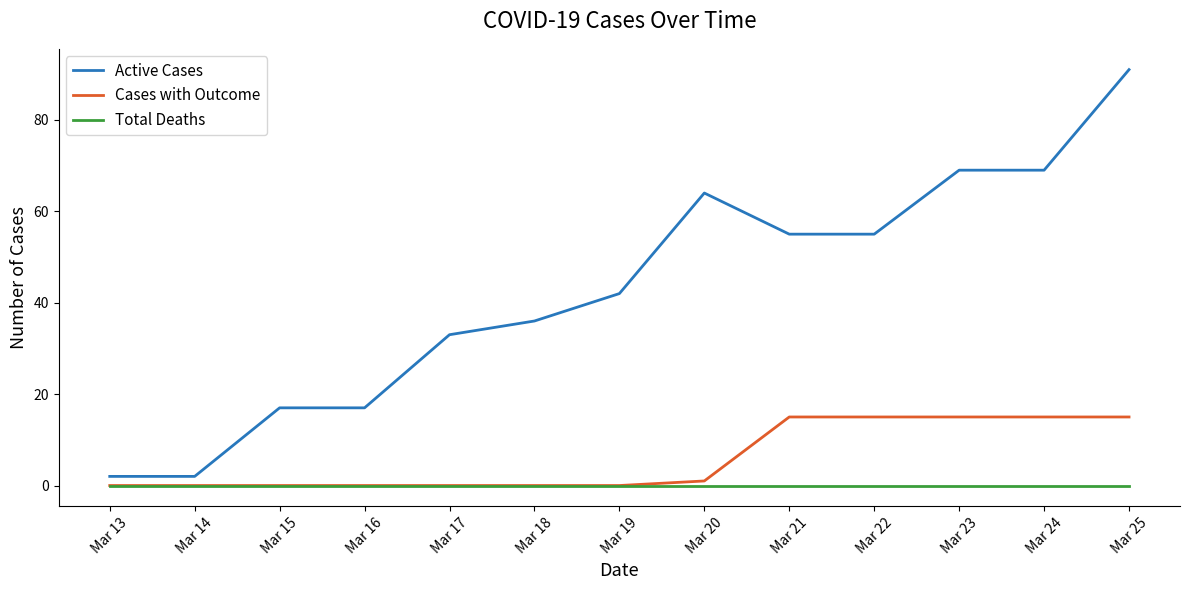

What is the spread (max minus min) of values at Mar 24?

69